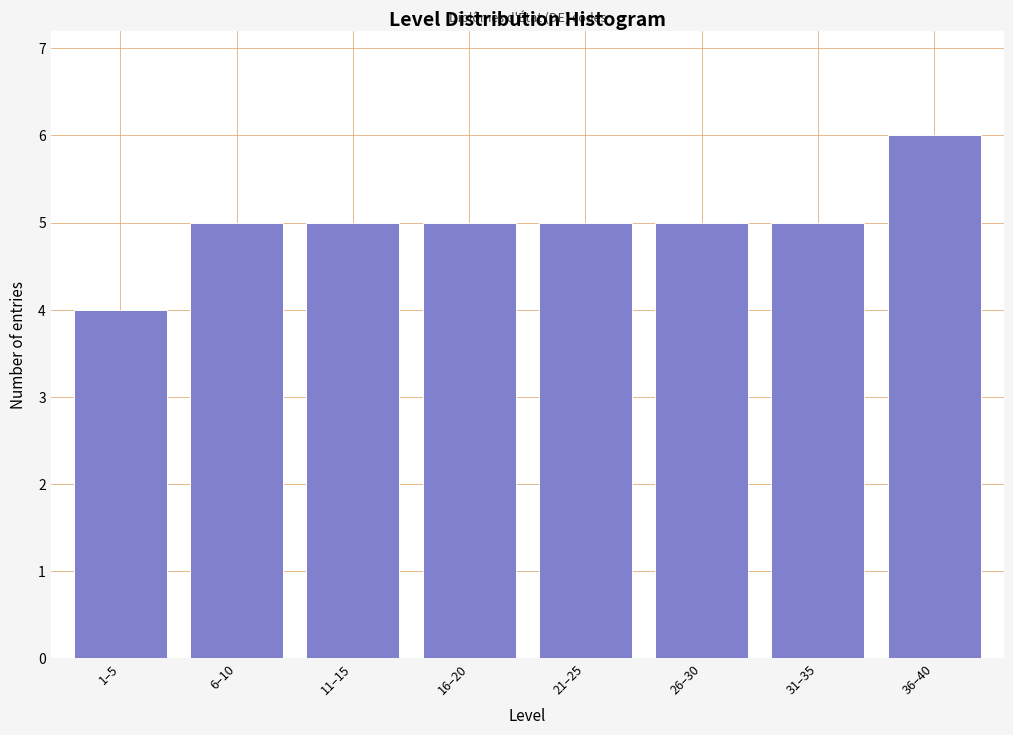

Reading right to left, transcribe all the data shown in this chart.

6	5	5	5	5	5	5	4